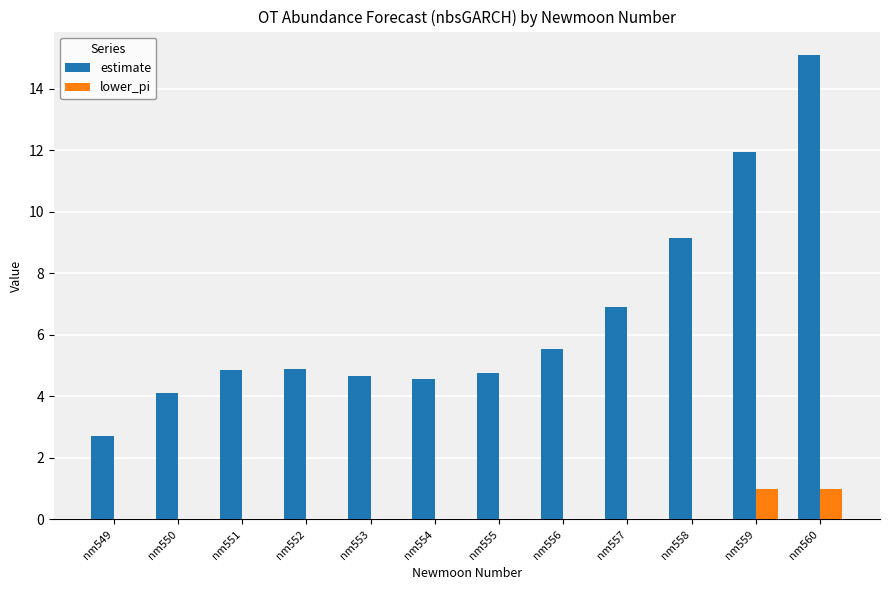

Reading left to right, extract all data points from this chart.

estimate: nm549=2.7	nm550=4.1	nm551=4.9	nm552=4.9	nm553=4.7	nm554=4.6	nm555=4.8	nm556=5.5	nm557=6.9	nm558=9.2	nm559=11.9	nm560=15.1
lower_pi: nm549=0.0	nm550=0.0	nm551=0.0	nm552=0.0	nm553=0.0	nm554=0.0	nm555=0.0	nm556=0.0	nm557=0.0	nm558=0.0	nm559=1.0	nm560=1.0